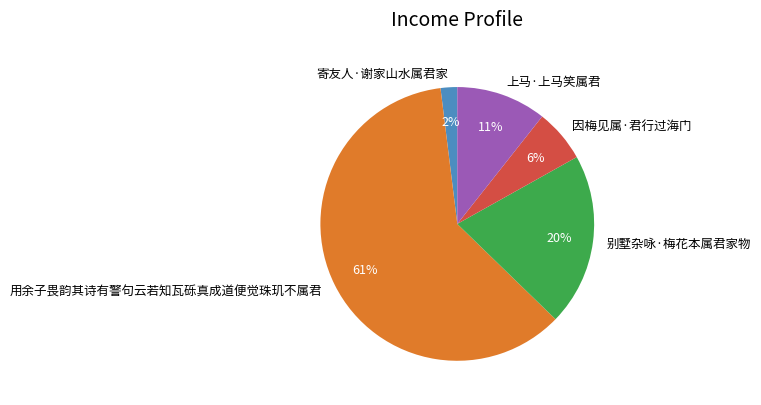

To the nearest percent, what is the difference between the 用余子畏韵其诗有警句云若知瓦砾真成道便觉珠玑不属君 and 因梅见属·君行过海门 slice percentages?

55%